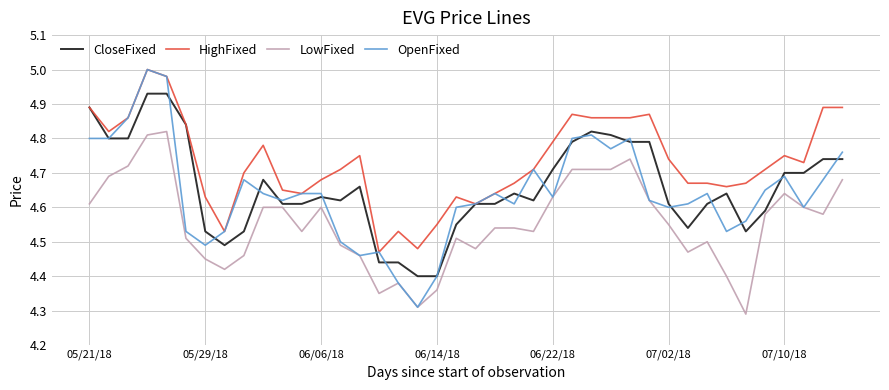

Which series has the largest range (max minus min)?

OpenFixed